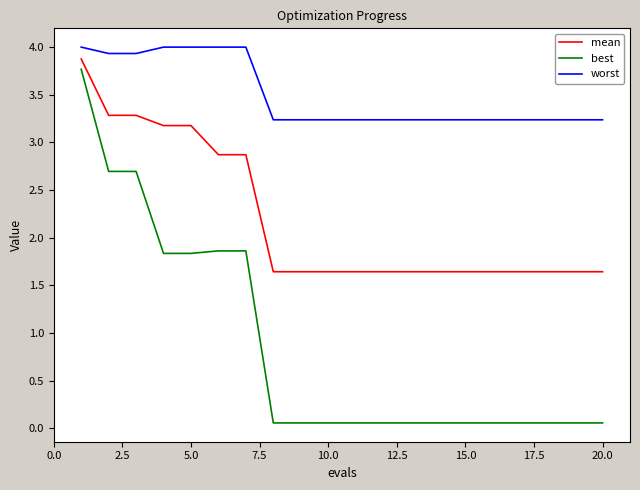

What is the difference between the maximum and minimum values in the best series?

3.7